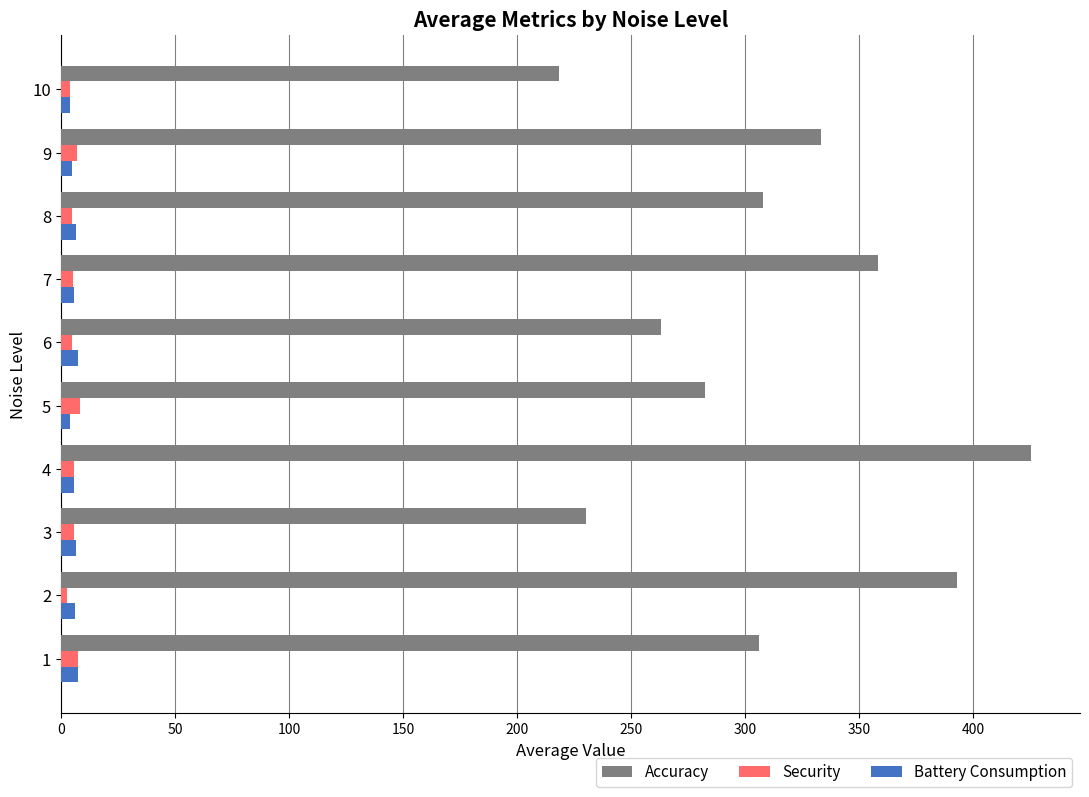

How many data points in Accuracy are above 307?

5